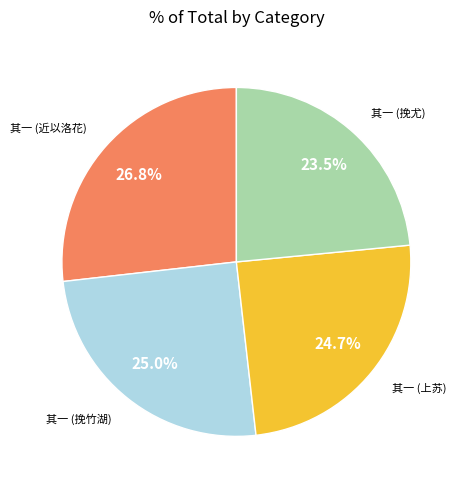

Is there a majority slice in this chart?

No